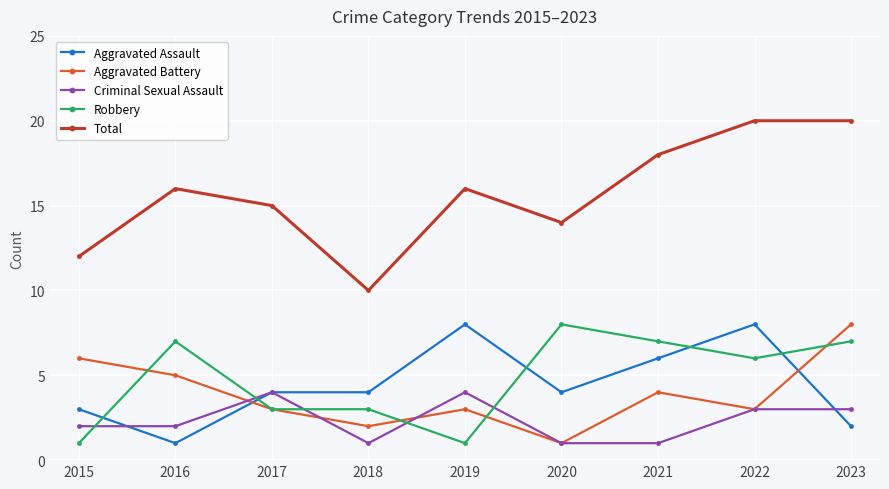

What is the highest value of the Aggravated Assault series?

8